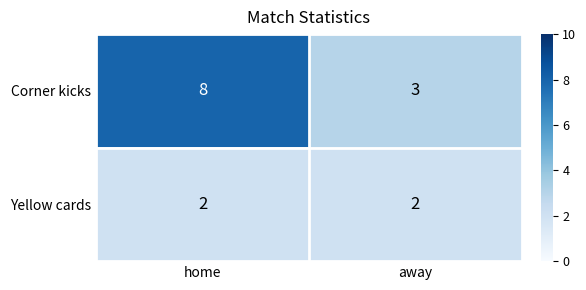

Reading right to left, transcribe all the data shown in this chart.

Corner kicks: away=3	home=8
Yellow cards: away=2	home=2